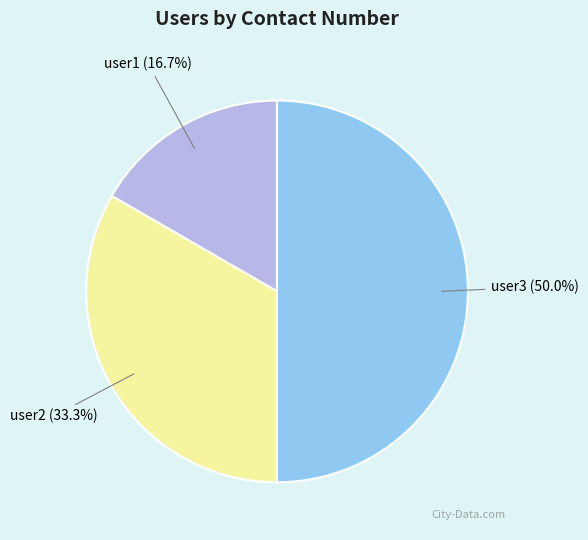

How many slices are in this pie chart?

3